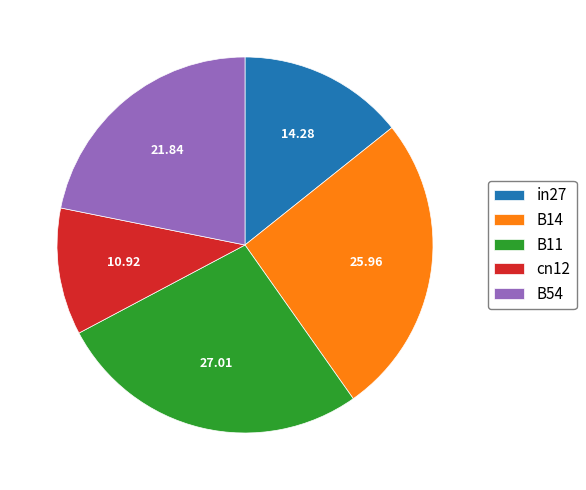

Which slice is the smallest?

cn12